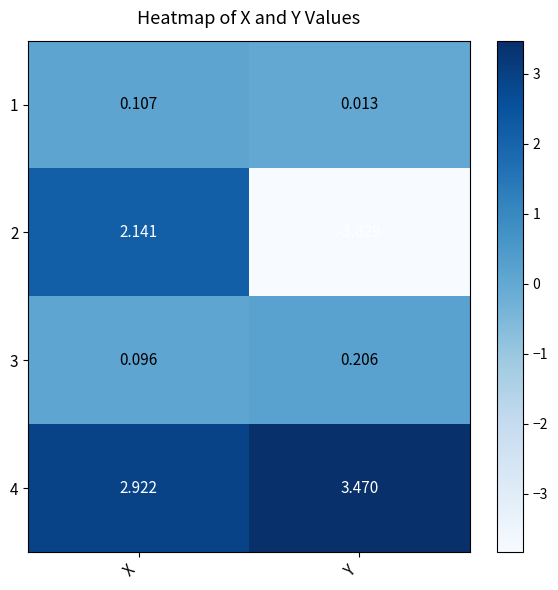

Which category has the highest value in the 2 series?

X